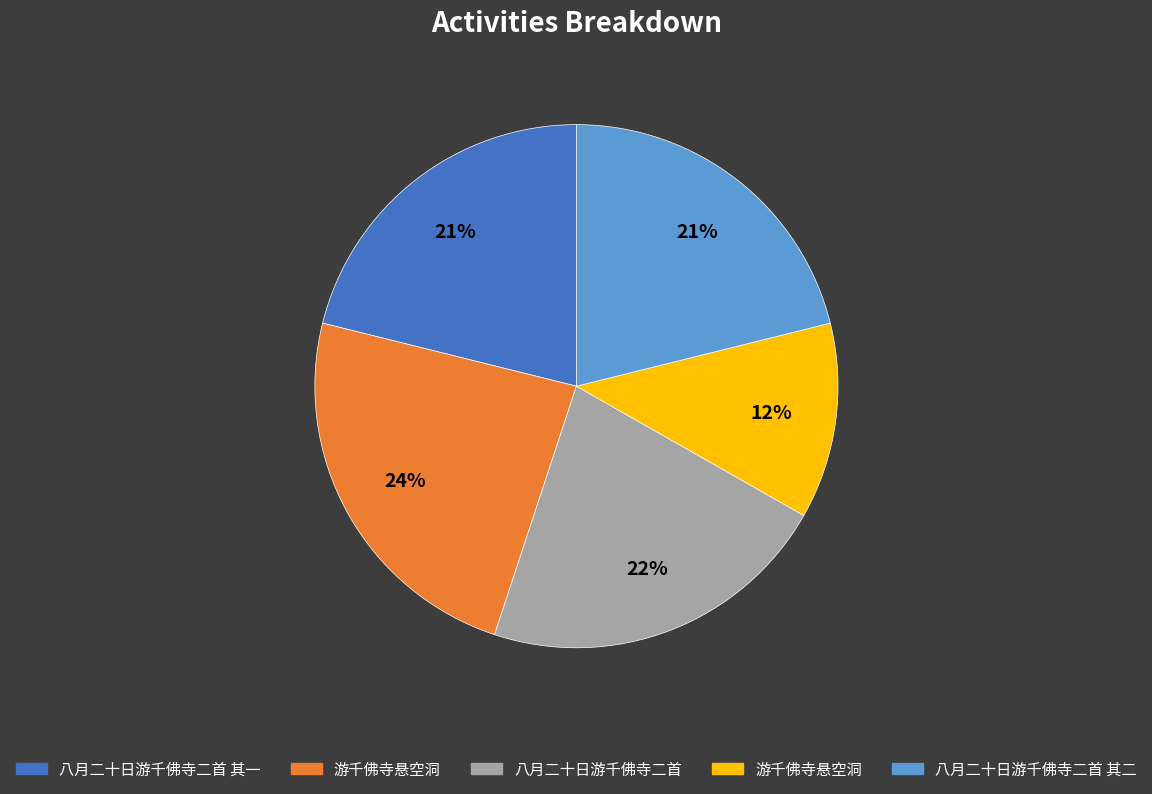

Is there a majority slice in this chart?

No